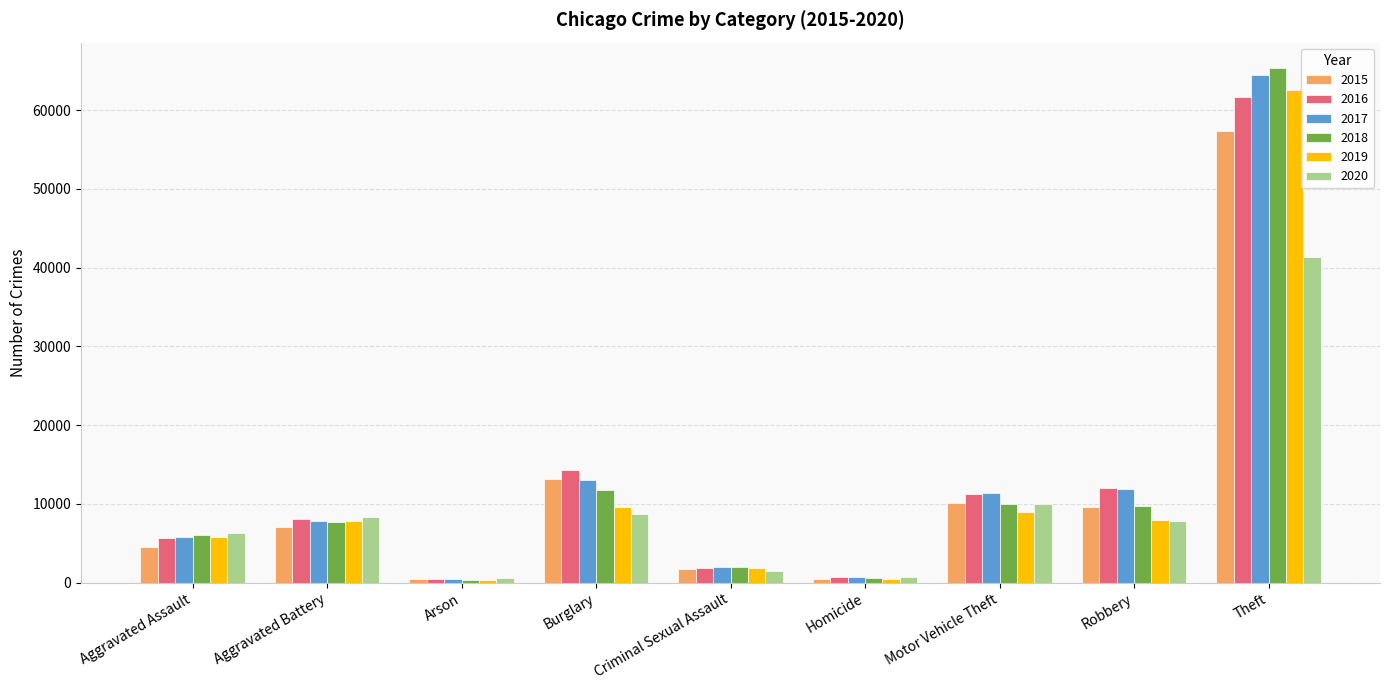

True or false: 2015 has a value of 7019 at Aggravated Battery.

True